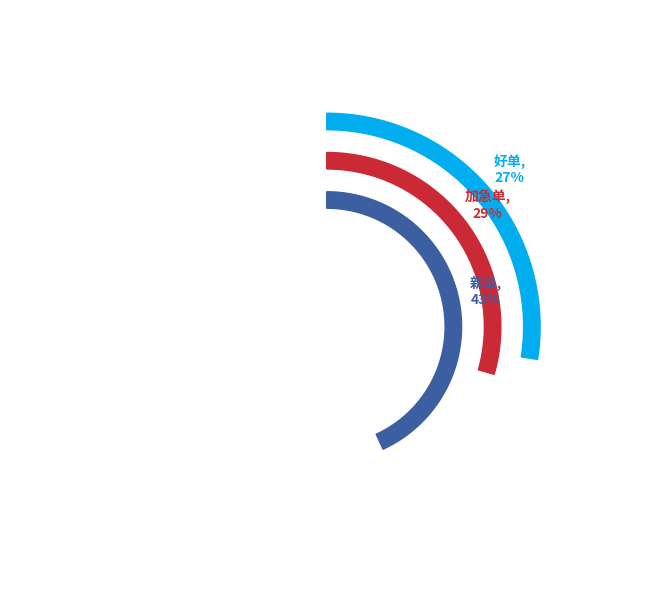

Which slice is the largest?

新单